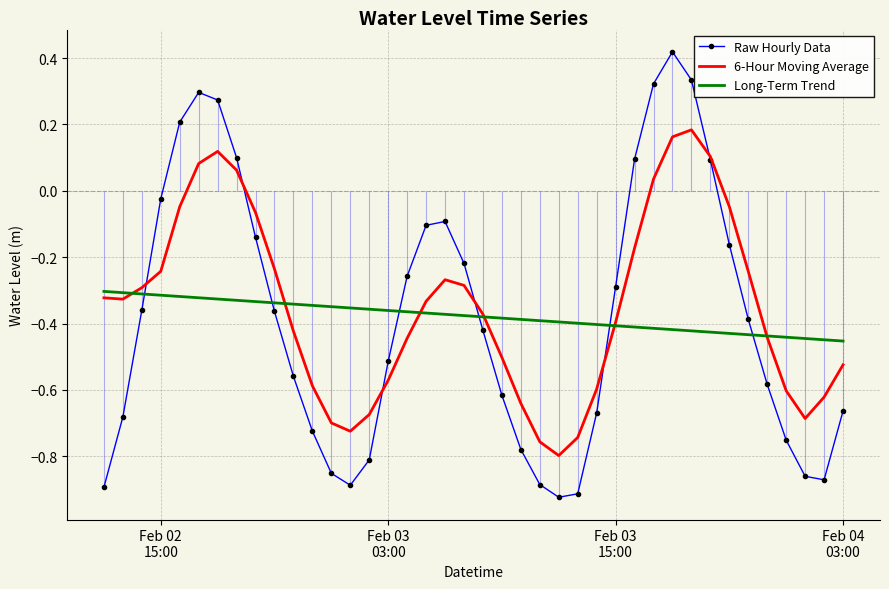

Which series has the largest total across all categories?

6-Hour Moving Average